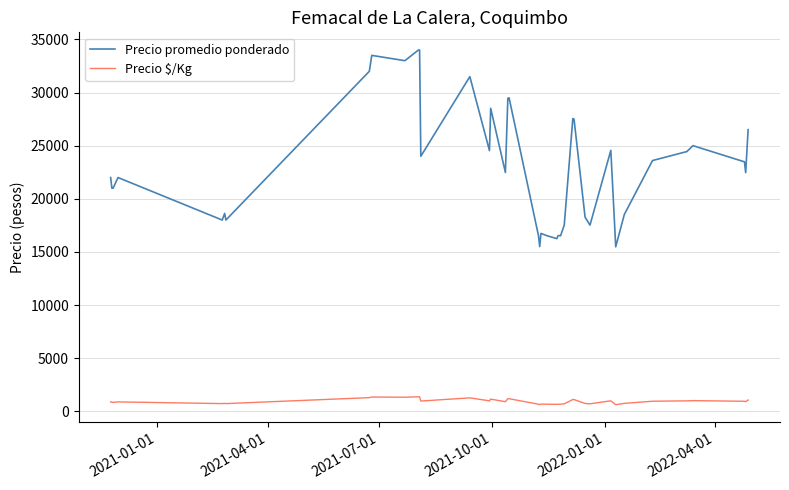

What is the minimum value for Precio promedio ponderado?

15479